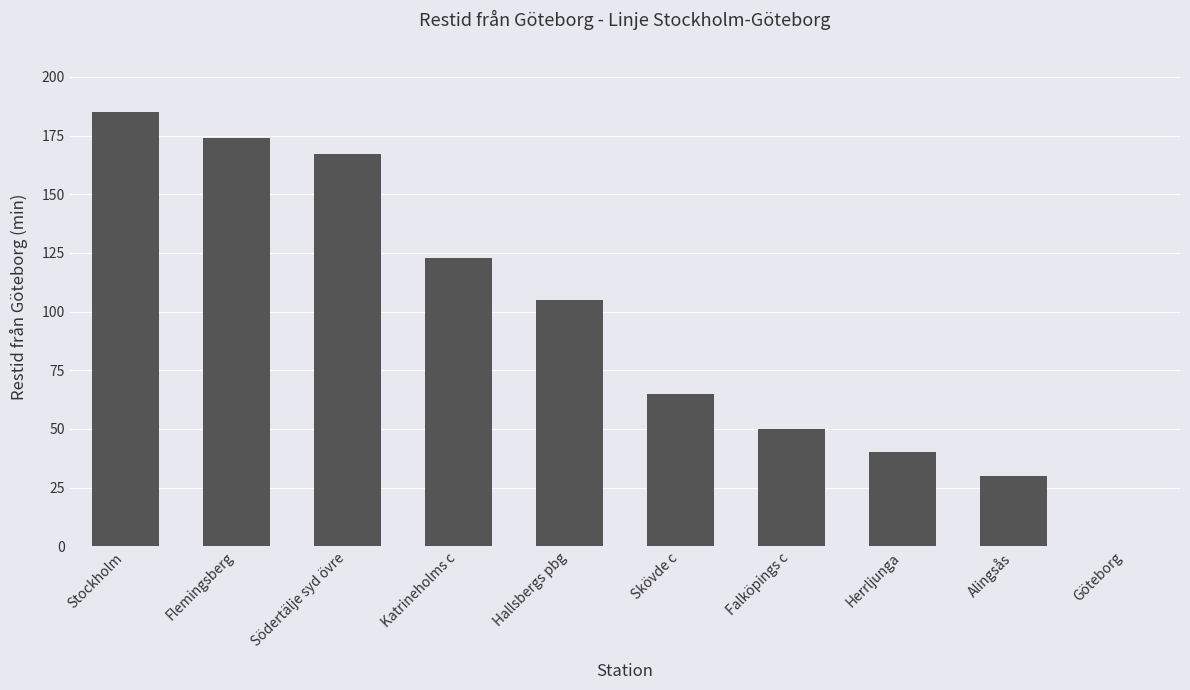

Reading right to left, what are all the values shown in this chart?

0	30	40	50	65	105	123	167	174	185